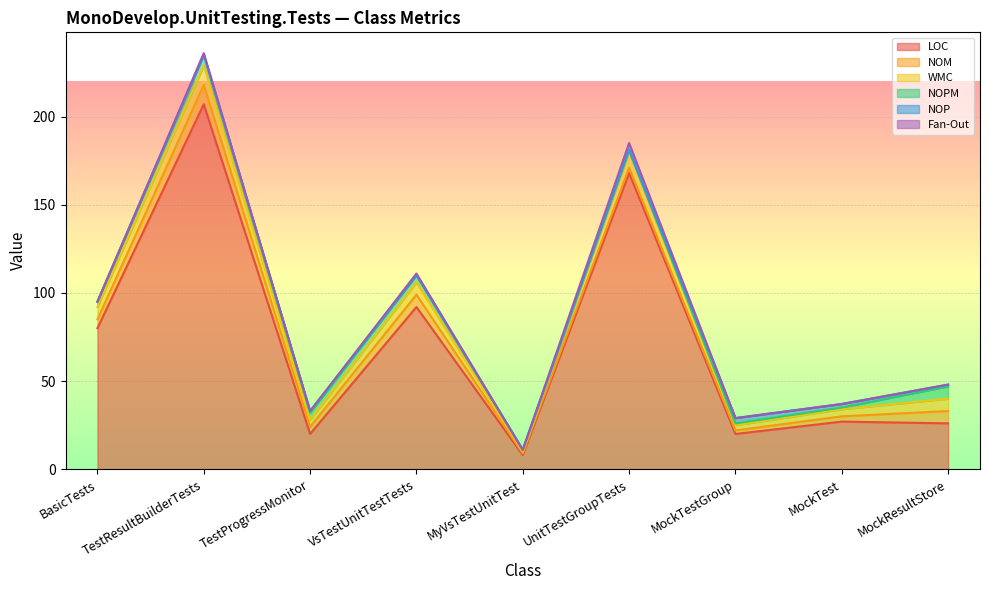

At which category does LOC reach its first local valley?

TestProgressMonitor